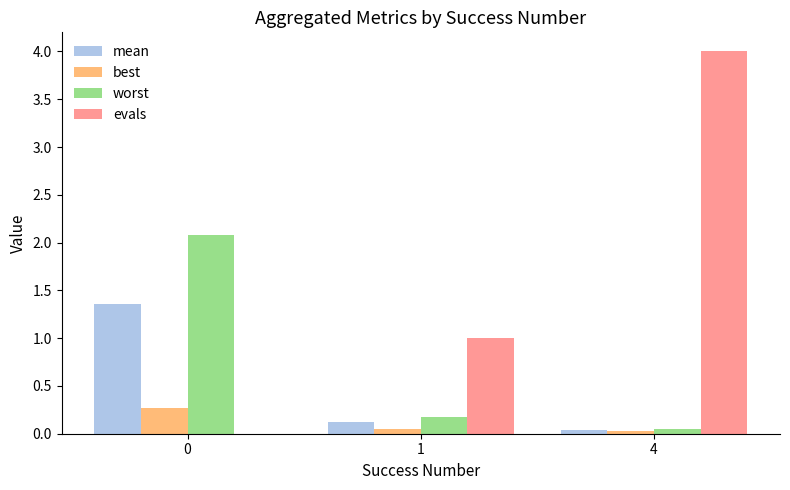

What is the greatest value displayed?

4.0